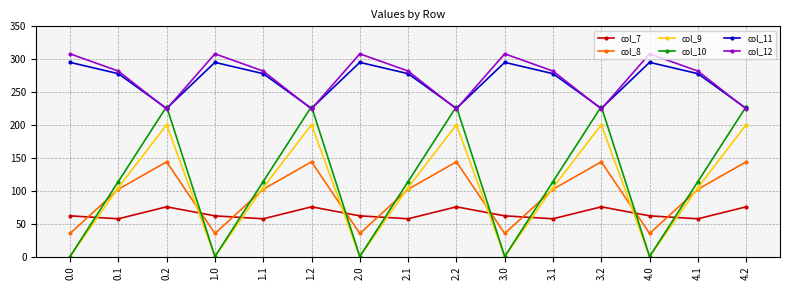

What is the difference between the maximum and minimum values in the col_11 series?

70.0